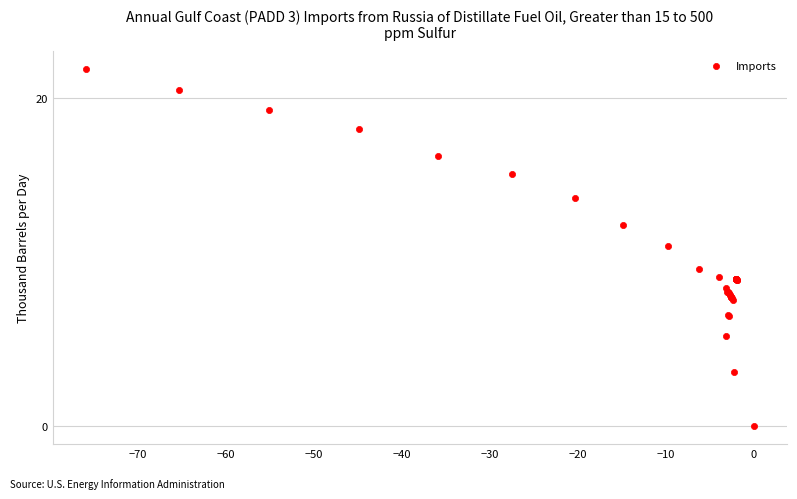

What Y value in the scatter plot is closest to 10?

9.6